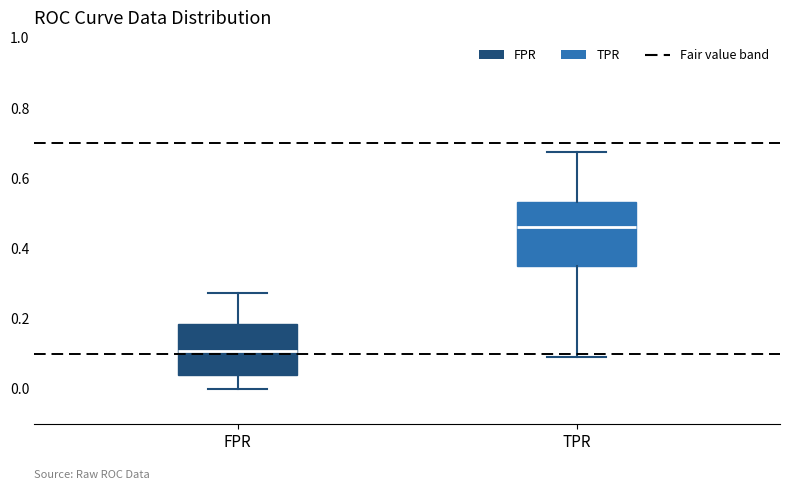

Comparing the boxes themselves (not the whiskers), which one is the tallest?

TPR